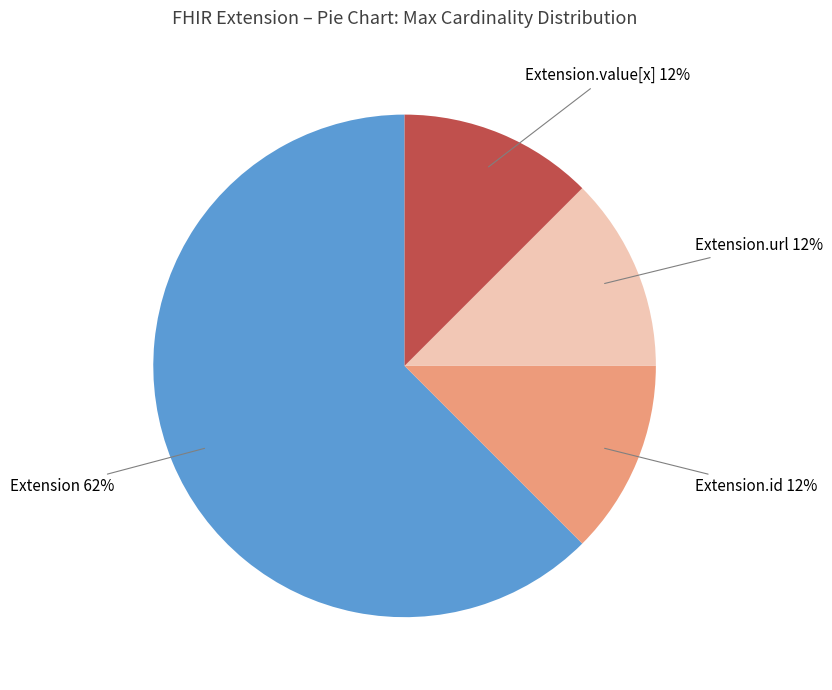

To the nearest percent, what is the average slice percentage?

25%